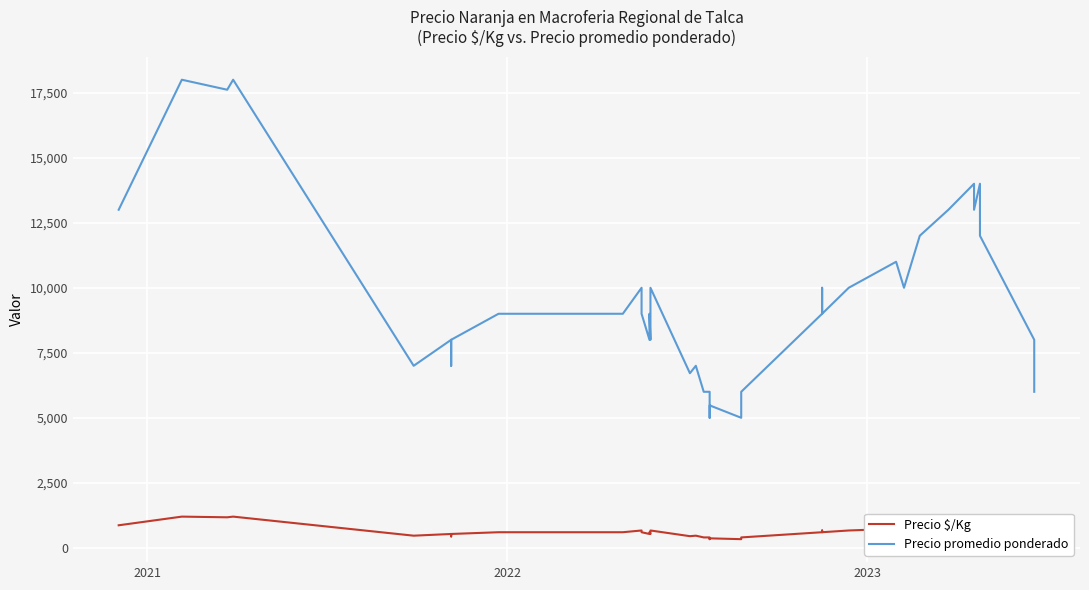

What is the value of the Precio $/Kg point at the 7th from the left?

533